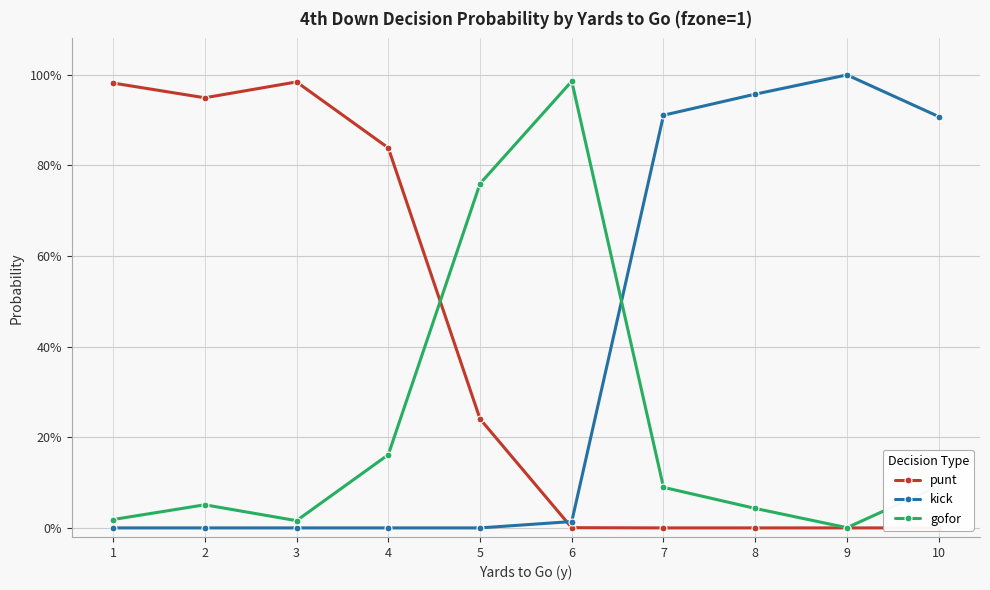

List the series in order of their peak value, lowest first.

punt, gofor, kick